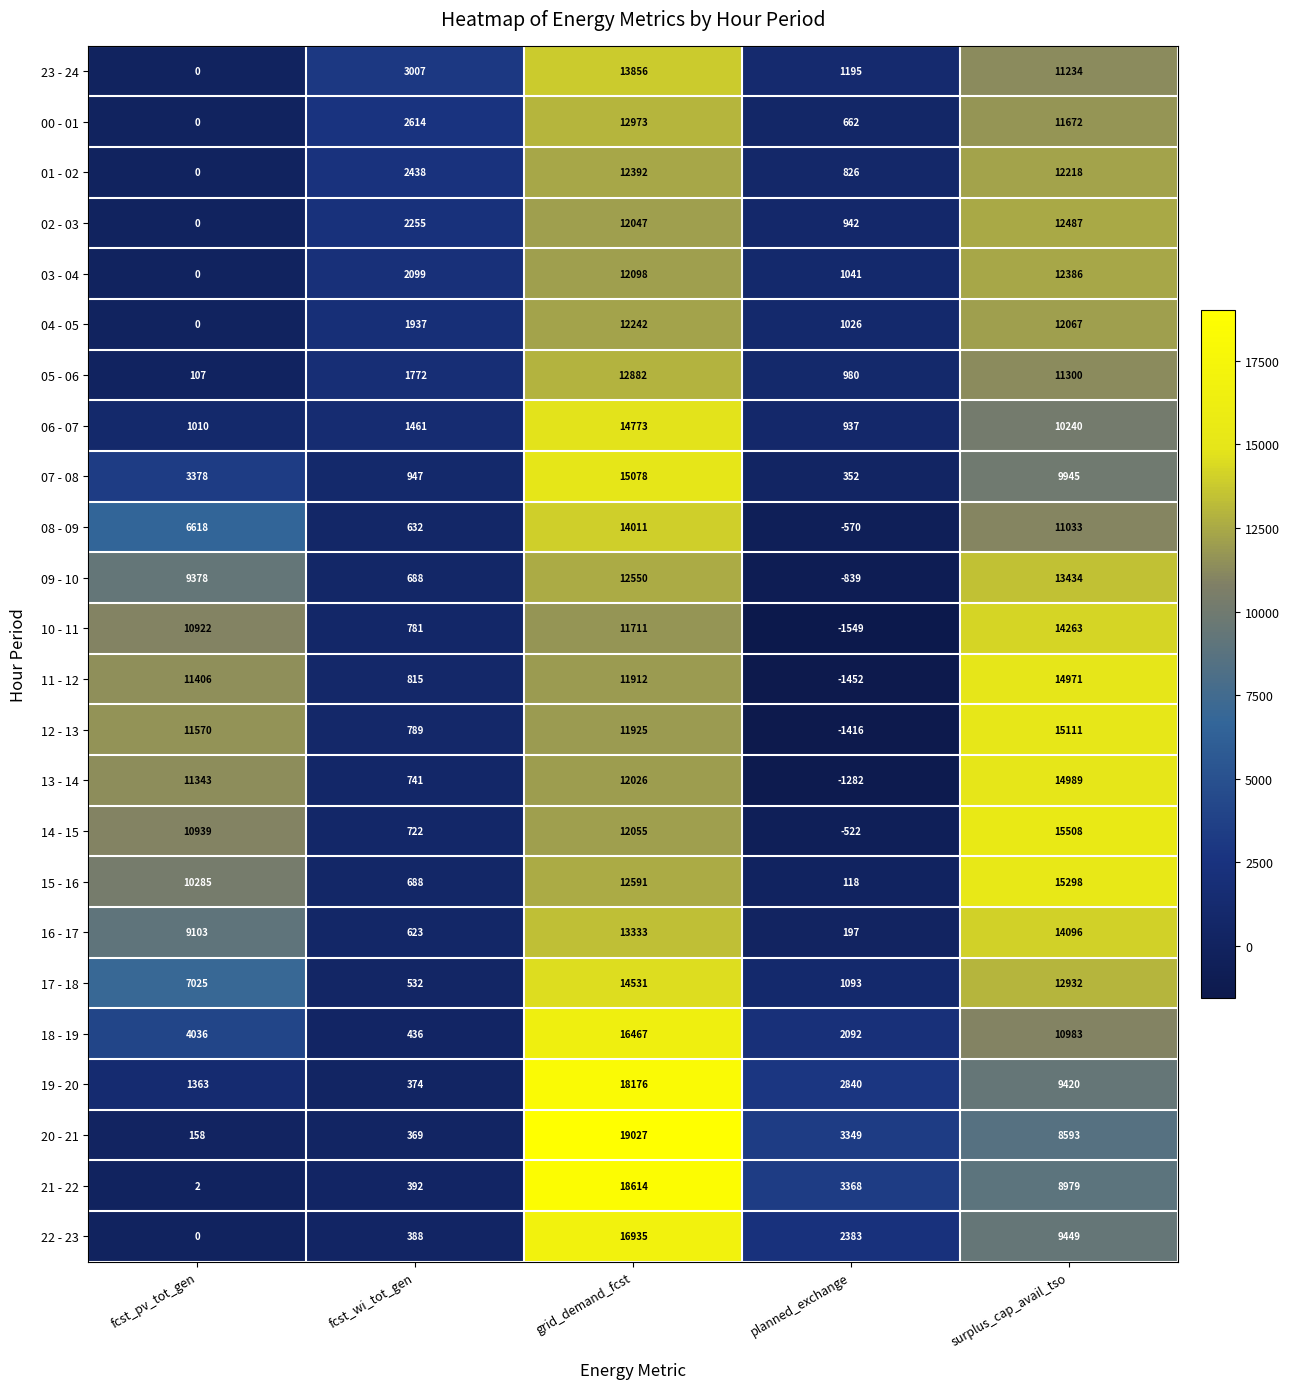

How many data points does each series have?

5